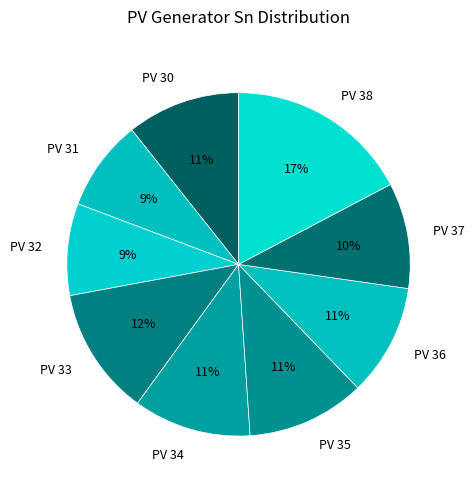

To the nearest percent, what is the difference between the PV 38 and PV 35 slice percentages?

6%